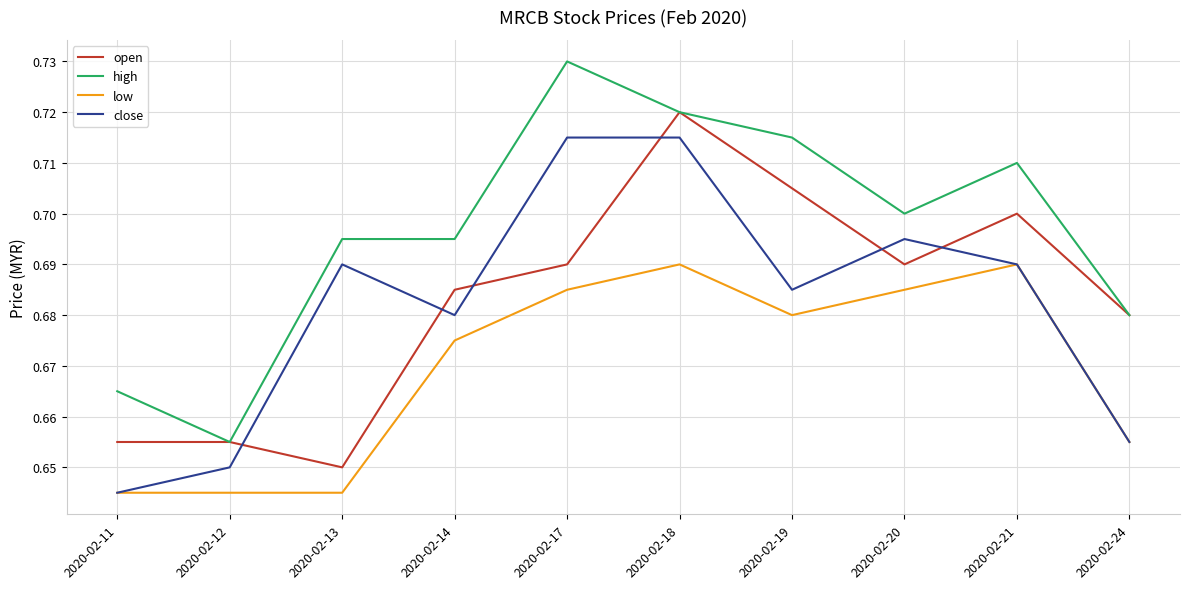

Which series has the widest spread of values?

high